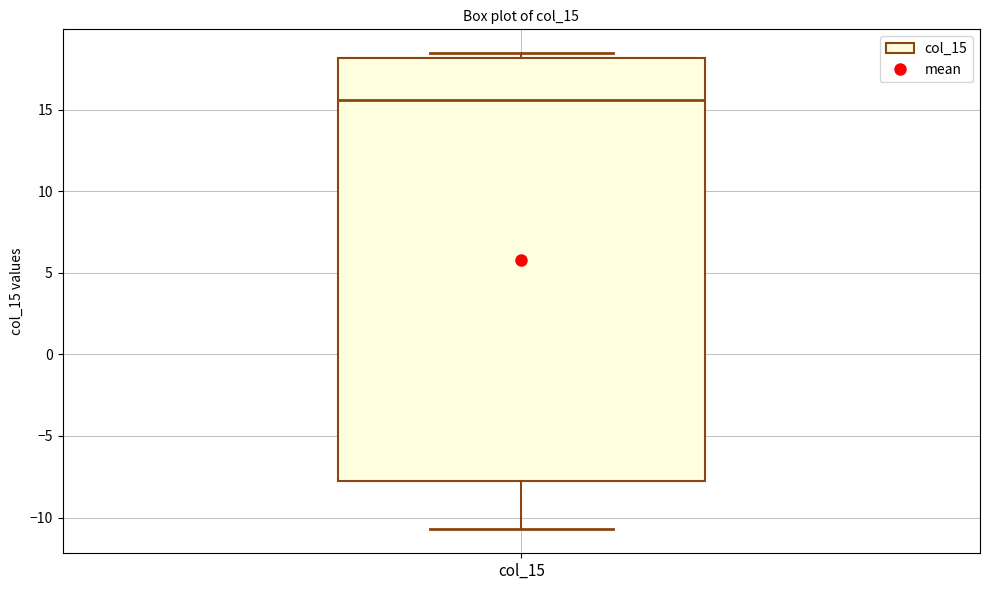

Read this box plot against the y-axis: the position of the median line, the range covered by the box, and the ends of both whiskers. The values are not printed on the chart, so give them approximately, as read against the axis.

median 15.5, box -8.0 to 18.0, whiskers -10.5 to 18.5